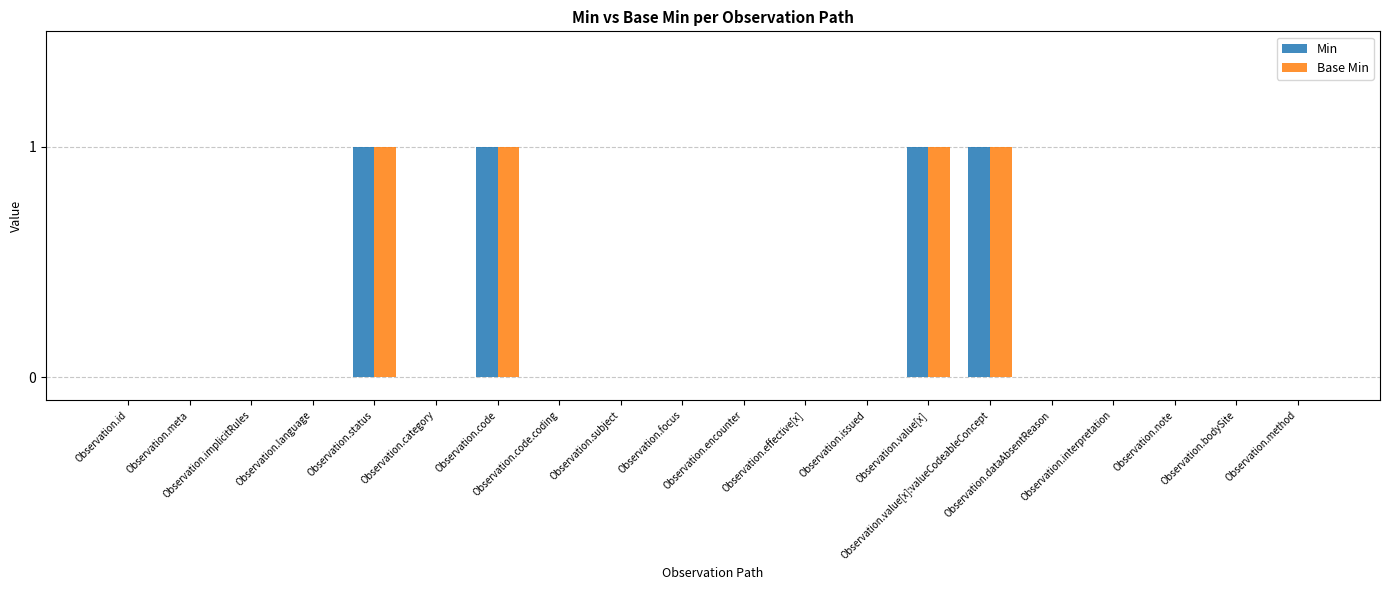

Is it true that Base Min equals -1 at Observation.implicitRules?

False